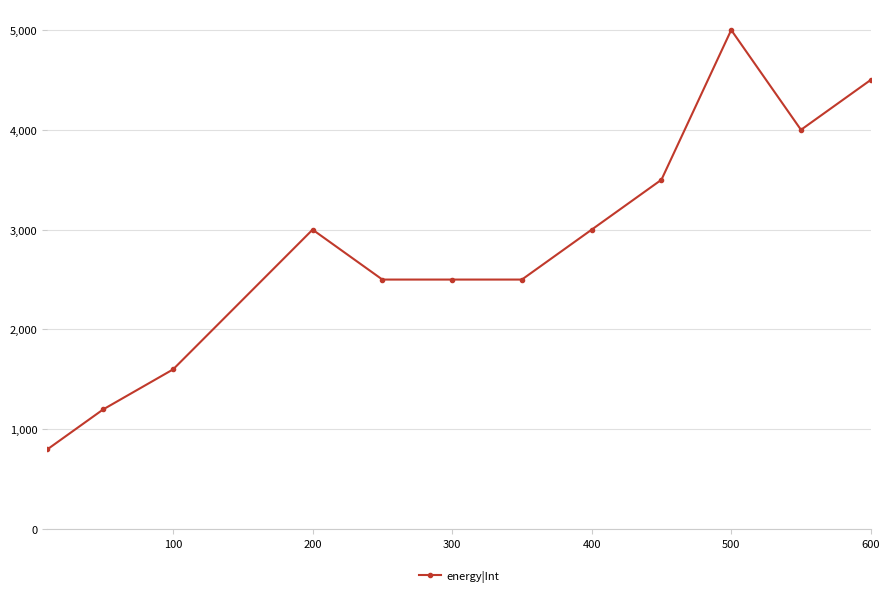

What is the average value?

2842